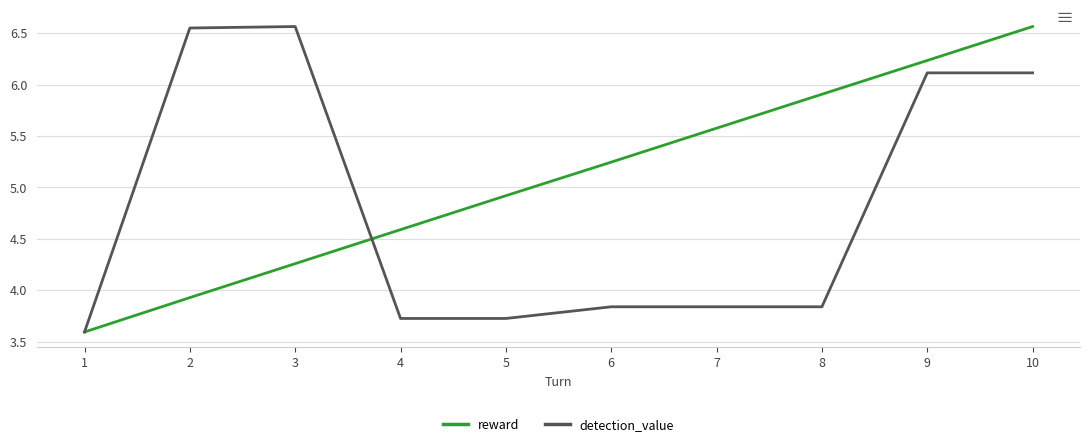

Is the value of detection_value at 7 greater than the value of reward at 7?

No